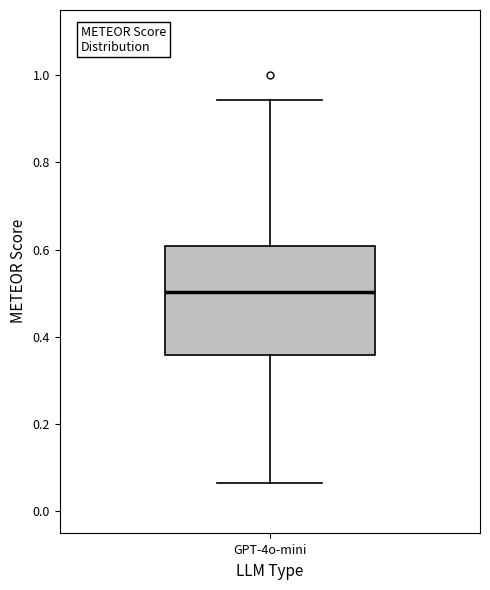

Read this box plot against the y-axis: the position of the median line, the range covered by the box, and the ends of both whiskers. The values are not printed on the chart, so give them approximately, as read against the axis.

median 0.50, box 0.36 to 0.60, whiskers 0.06 to 0.94